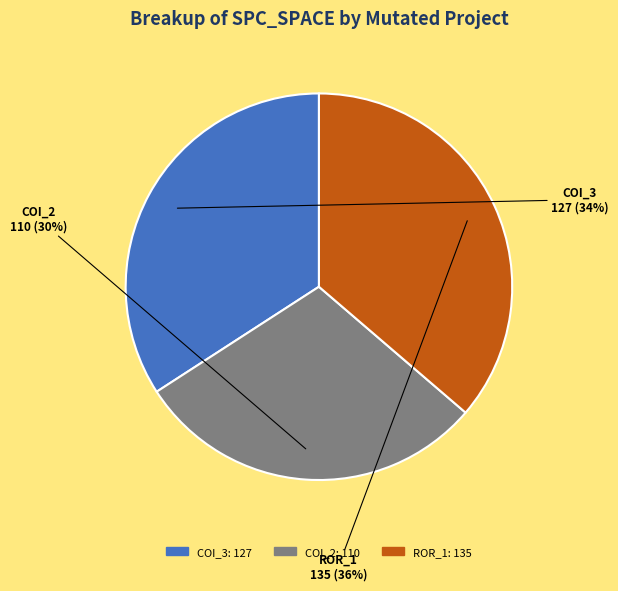

To the nearest percent, what is the average slice percentage?

33%